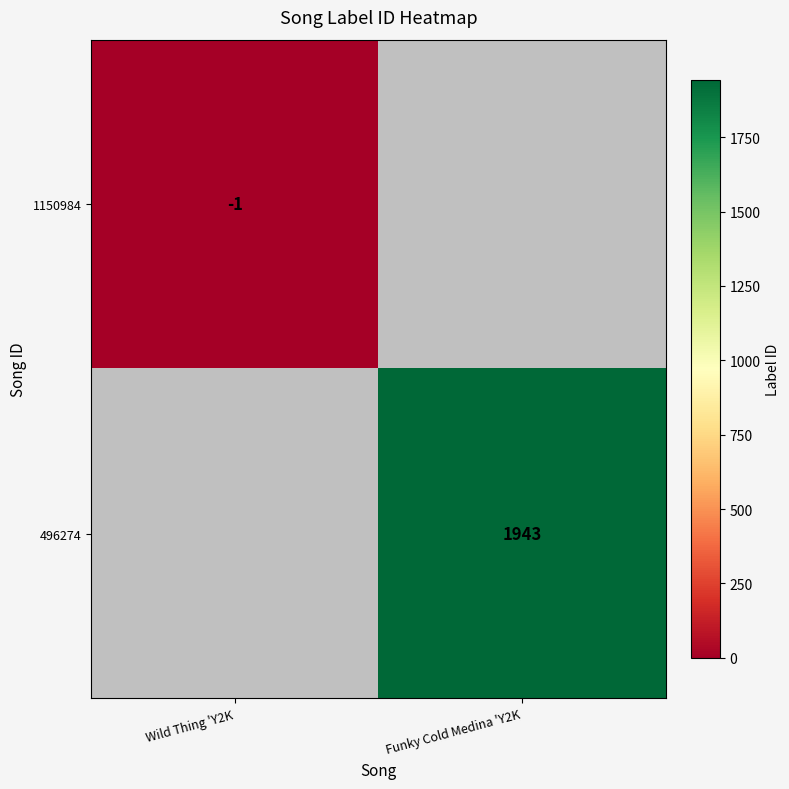

Is it true that 1150984 equals -1 at Wild Thing 'Y2K?

True